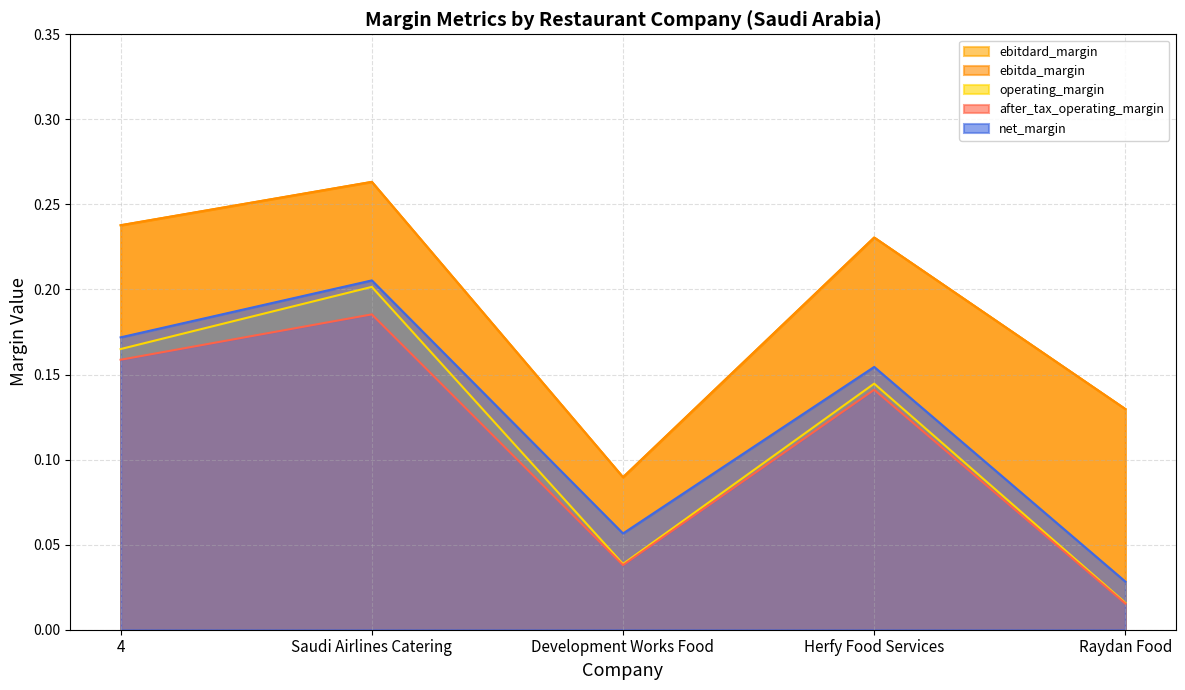

Does the chart display data point markers on the line(s)?

No